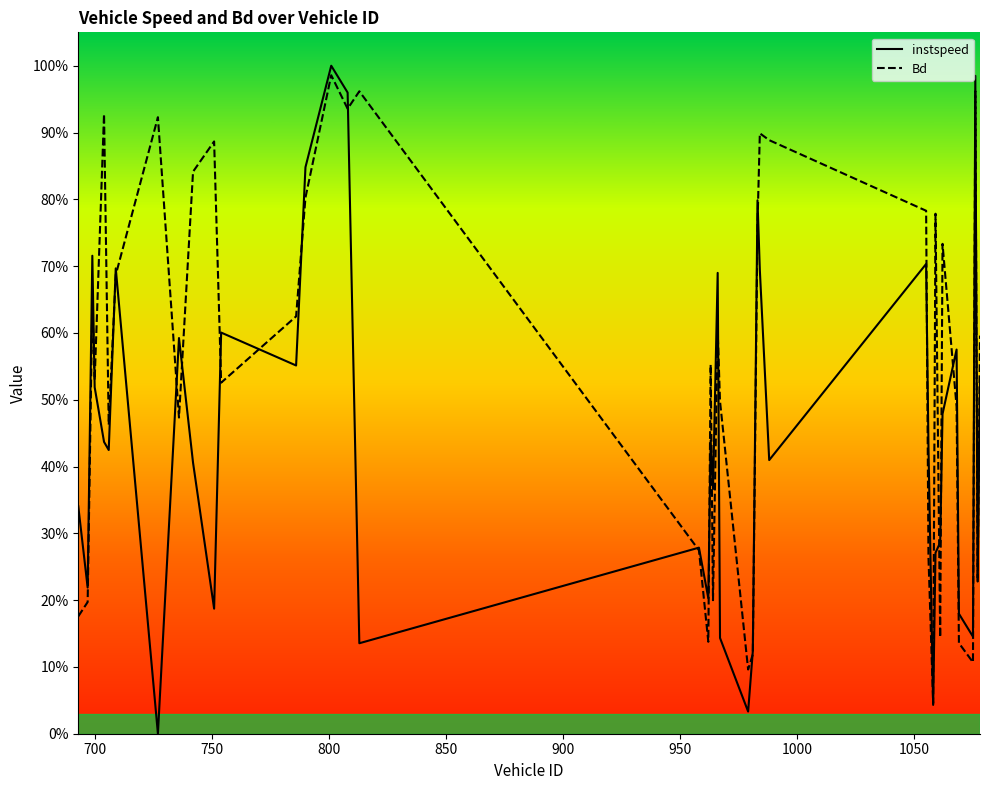

Does the chart display data point markers on the line(s)?

No